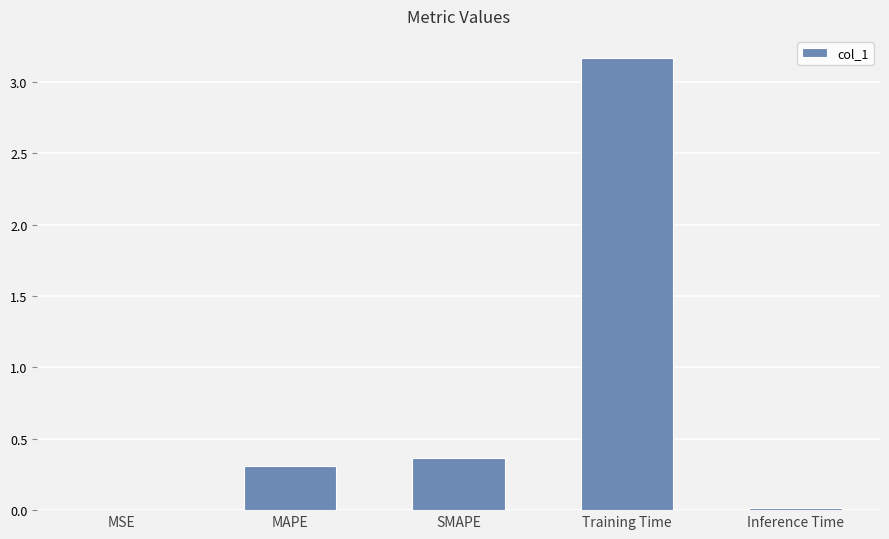

Are the bars horizontal?

No